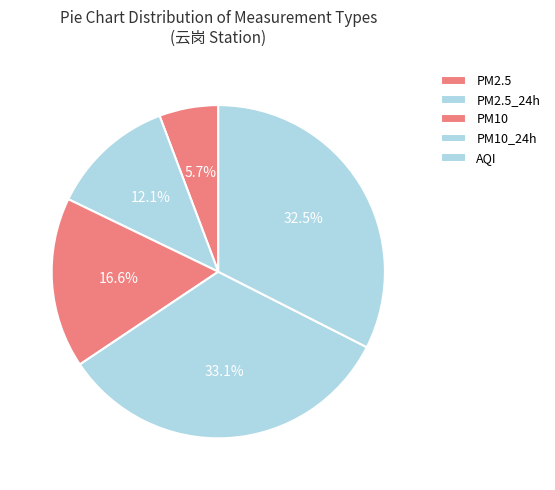

What is the ratio of the value at PM10 to the value at PM2.5?

2.9